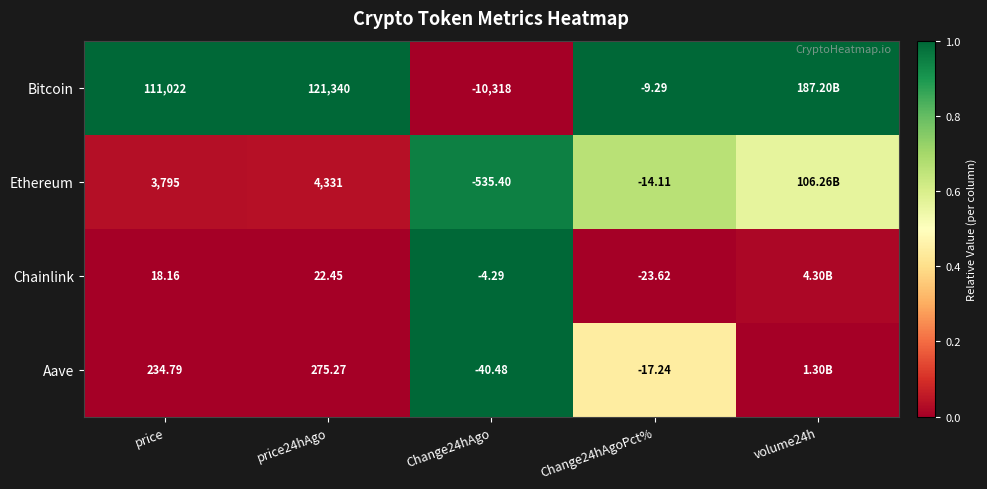

At Change24hAgo, list the series in order from largest to smallest.

Chainlink, Aave, Ethereum, Bitcoin